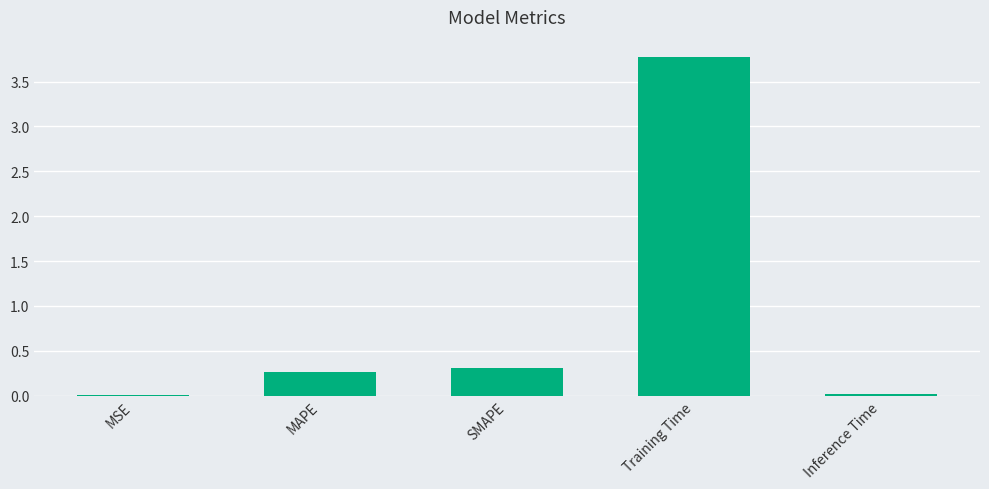

The value at MAPE is 0.5. True or false?

False